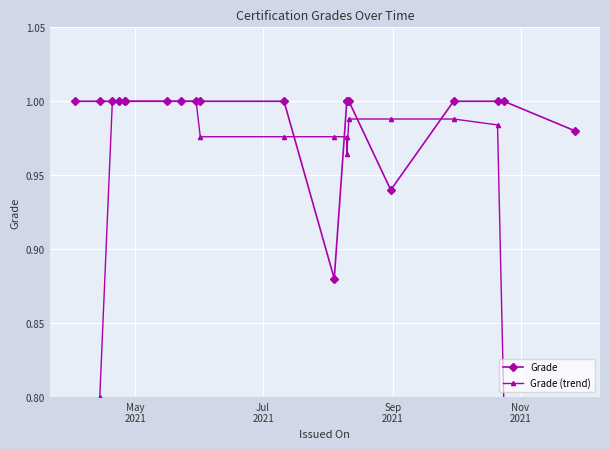

List the series in order of their overall mean, lowest first.

Grade (trend), Grade